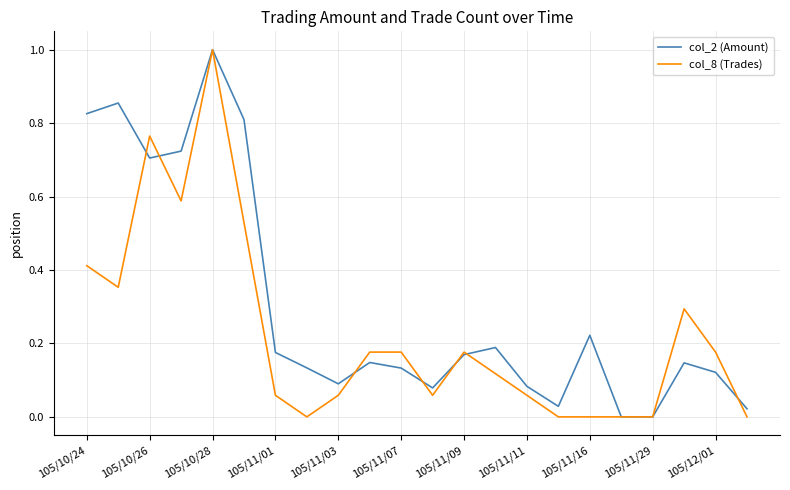

Rank the series by their average value, from highest to lowest.

col_2 (Amount), col_8 (Trades)